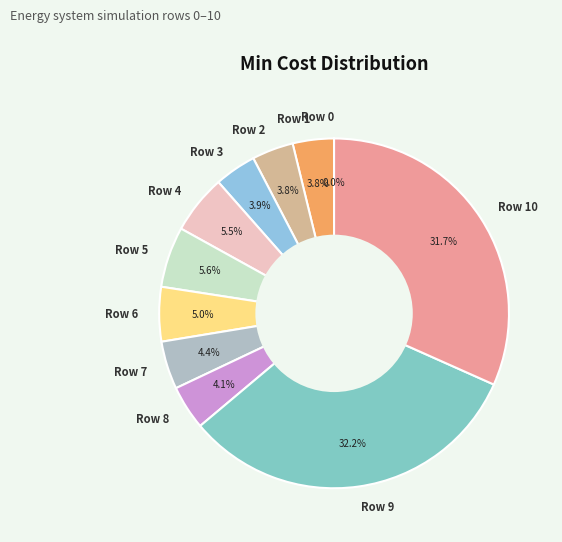

What is the largest slice in the pie chart?

Row 9